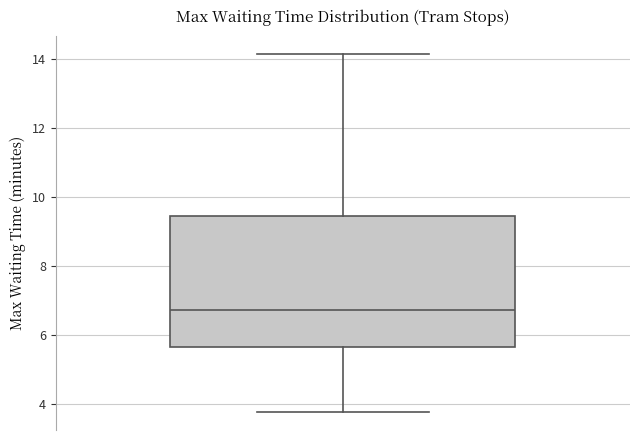

Where is the lower edge of the box on the y-axis? The values are not printed on the chart, so give them approximately, as read against the axis.

5.6